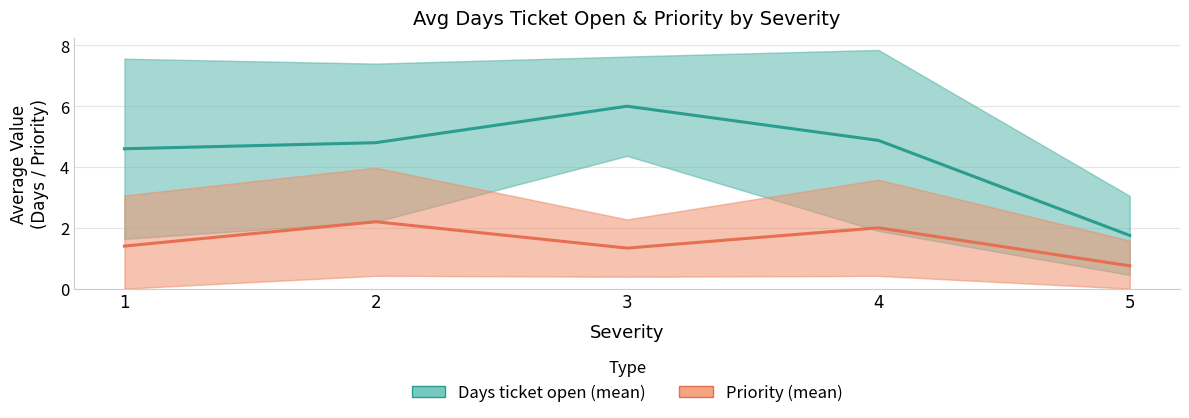

Between 1 and 5, which is larger?

1